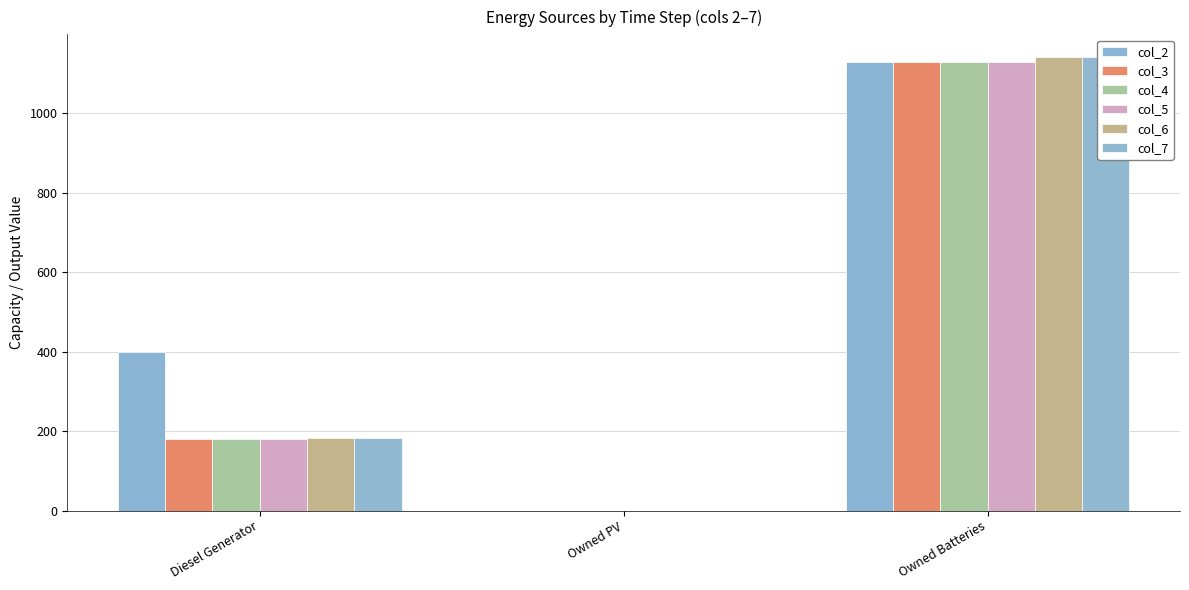

What is the difference between the maximum and minimum values in the col_6 series?

1142.0